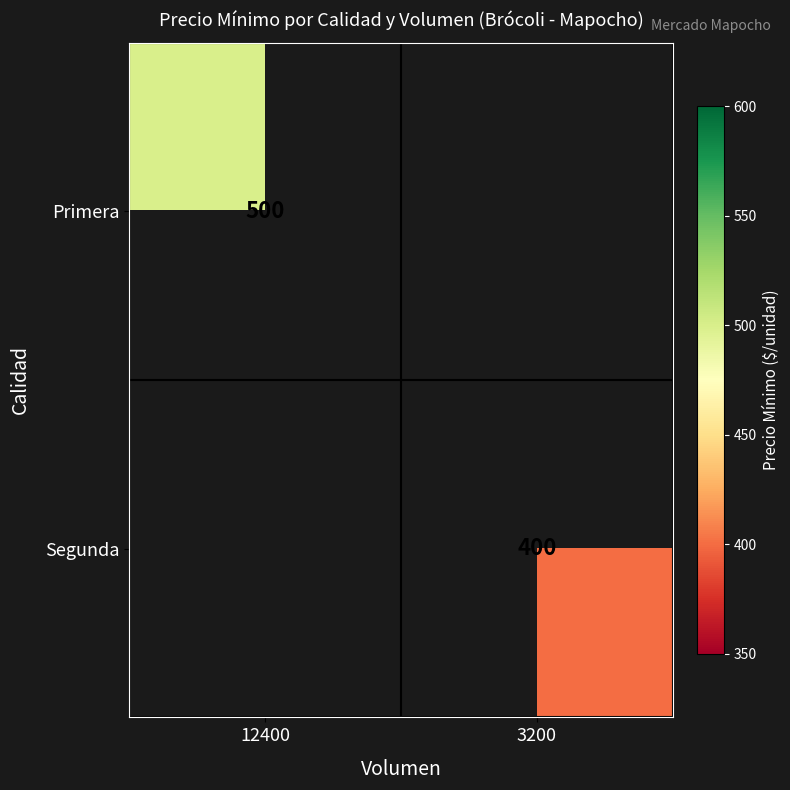

Is the value of Segunda at 3200 greater than the value of Primera at 12400?

No